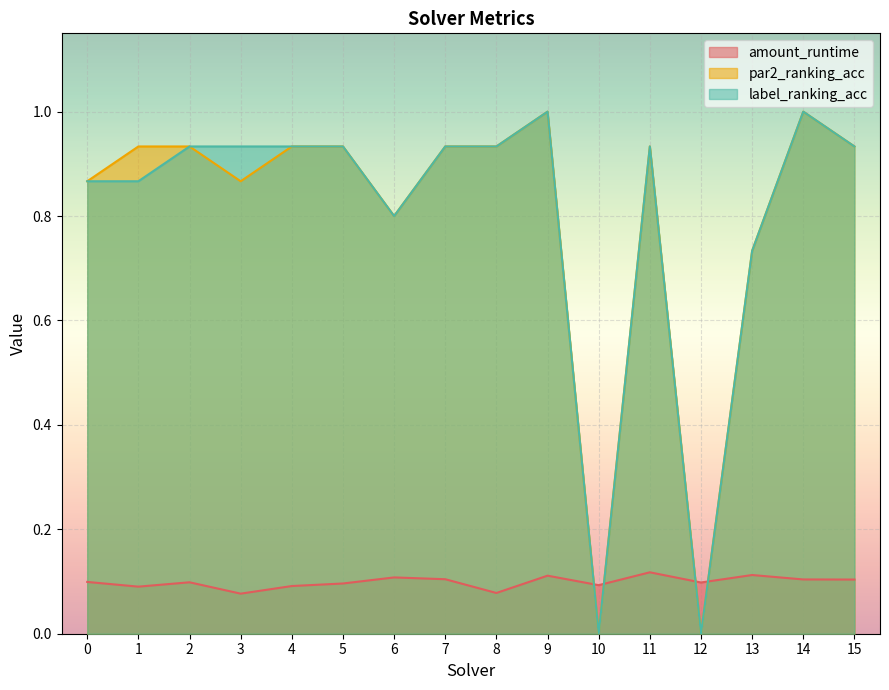

True or false: amount_runtime has more than 0 points higher than both neighbors.

True